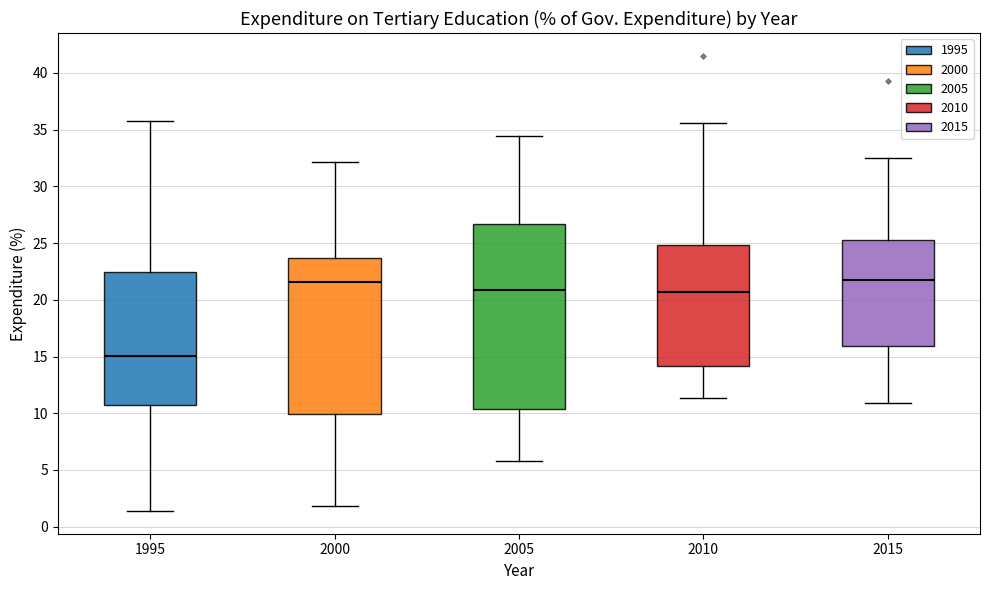

Reading left to right, transcribe this box plot: for each box, give where its median line is, the range the box spans, and where its two whiskers end, as read against the y-axis. The values are not printed on the chart, so give them approximately, as read against the axis.

1995: median 15.0, box 10.5 to 22.5, whiskers 1.5 to 35.5
2000: median 21.5, box 10.0 to 23.5, whiskers 2.0 to 32.0
2005: median 21.0, box 10.5 to 26.5, whiskers 6.0 to 34.5
2010: median 20.5, box 14.0 to 25.0, whiskers 11.5 to 35.5
2015: median 21.5, box 16.0 to 25.0, whiskers 11.0 to 32.5